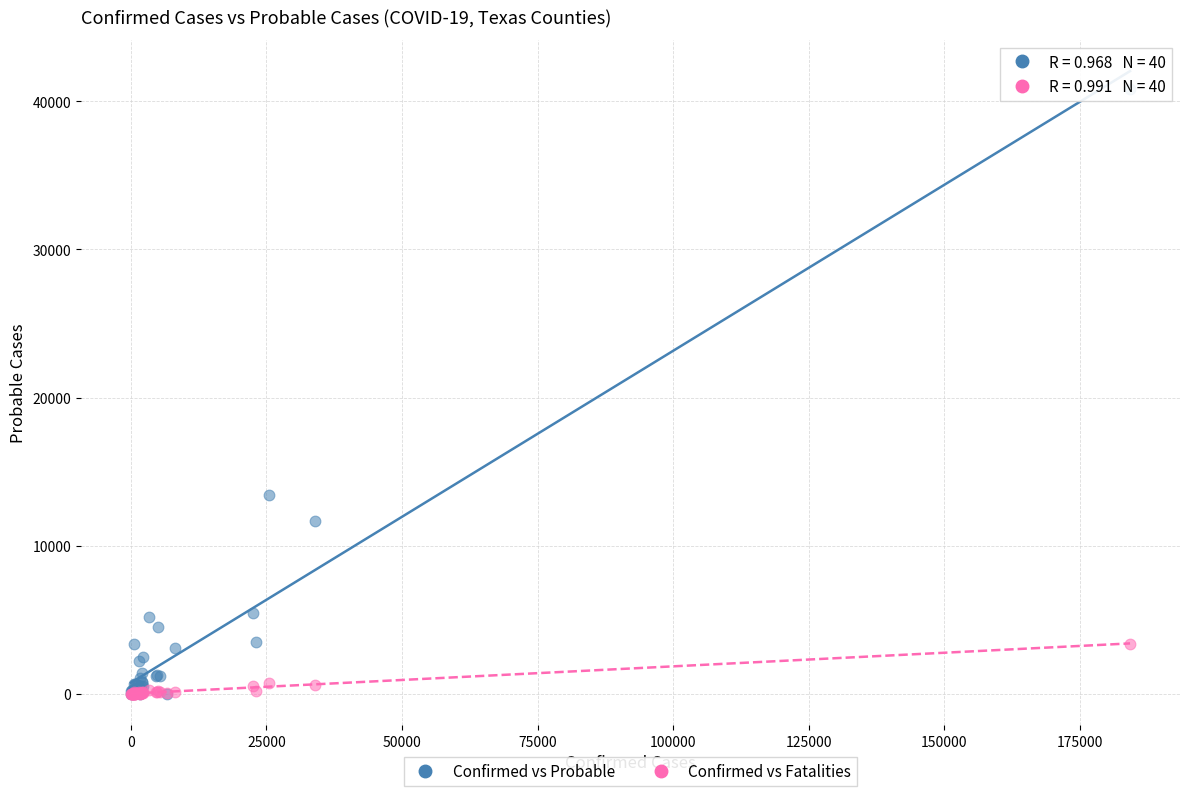

In the Confirmed vs Probable series, what Y value is closest to 20402?

13420